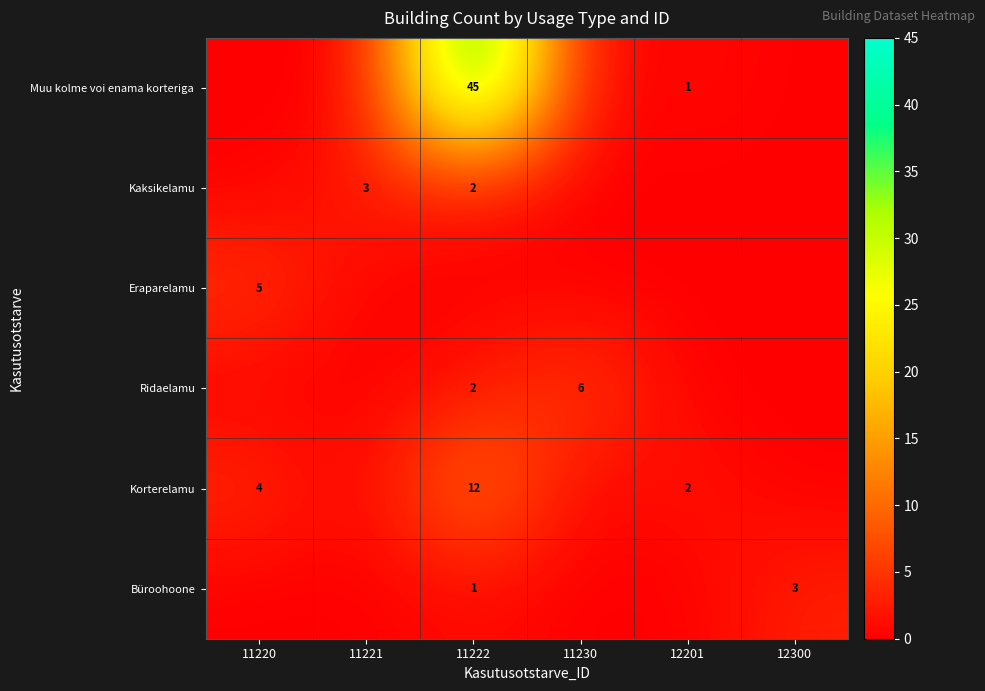

What is the difference between the Ridaelamu values at 11222 and 11230?

4